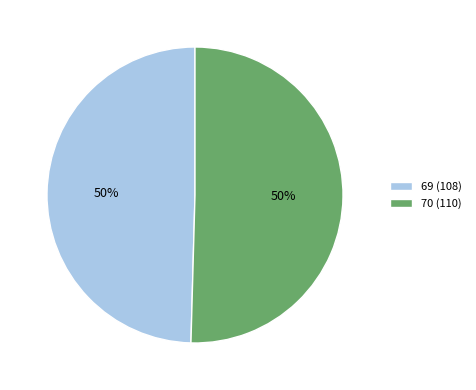

To the nearest percent, what is the combined percentage of 70 (110) and 69 (108)?

100%